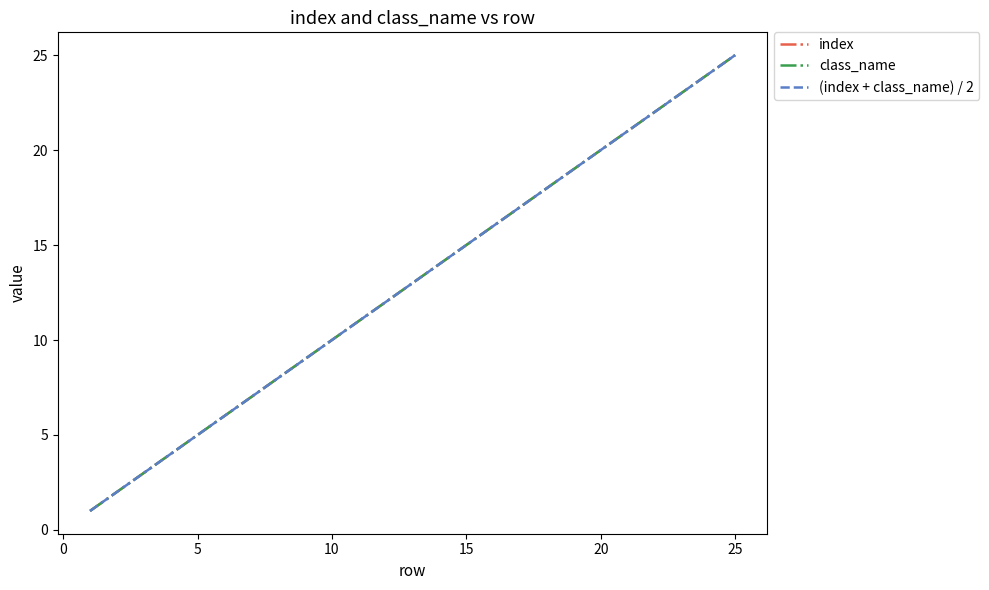

At how many categories does at least one series exceed 13?

12